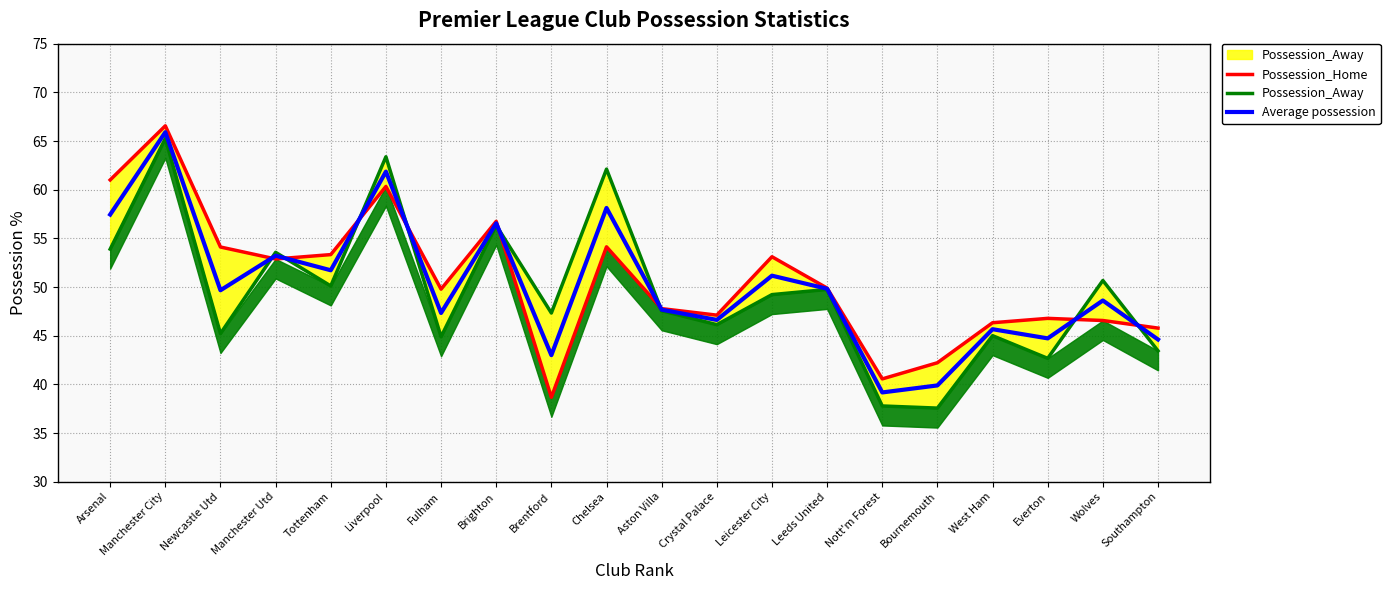

Which category has the lowest value across all series?

Bournemouth